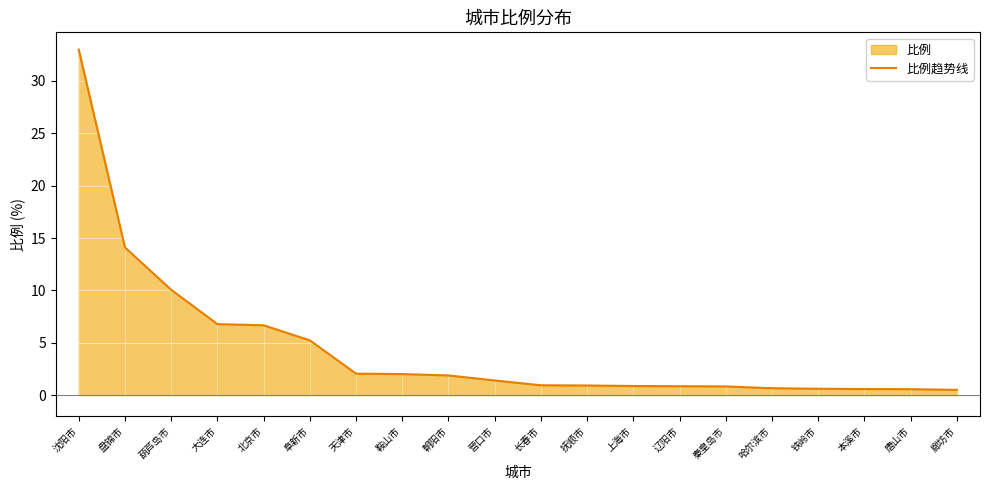

How many categories are shown in the chart?

20